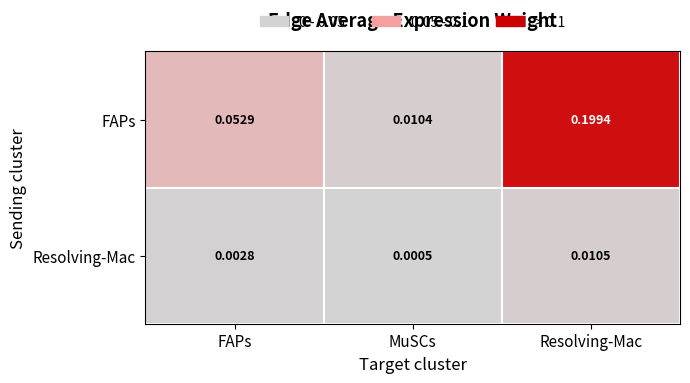

List the labels in order of Resolving-Mac value, largest first.

Resolving-Mac, FAPs, MuSCs